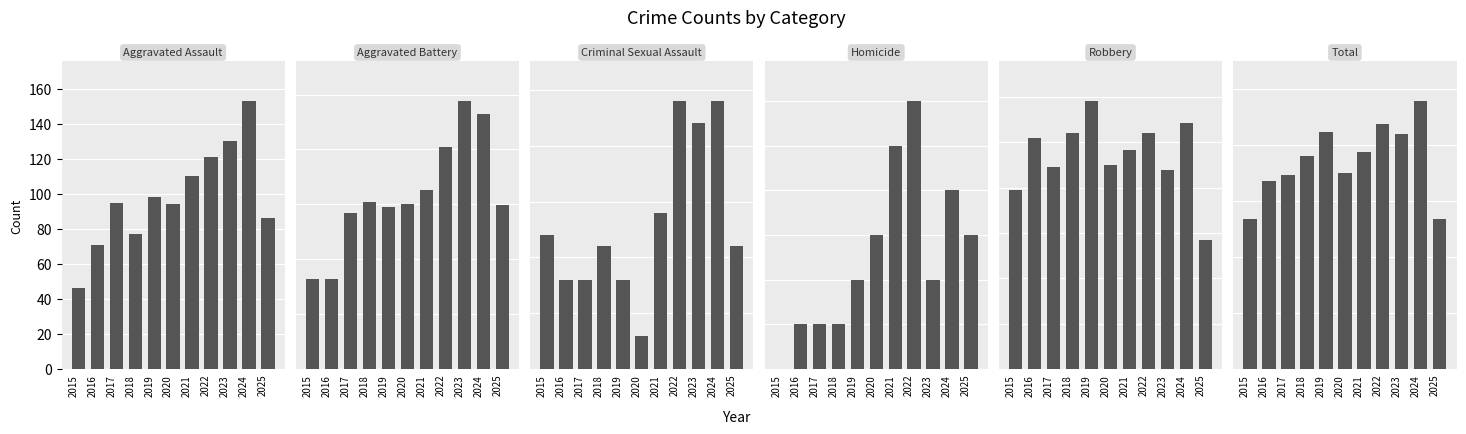

At 2018, list the series in order from smallest to largest.

Homicide, Criminal Sexual Assault, Aggravated Assault, Aggravated Battery, Robbery, Total